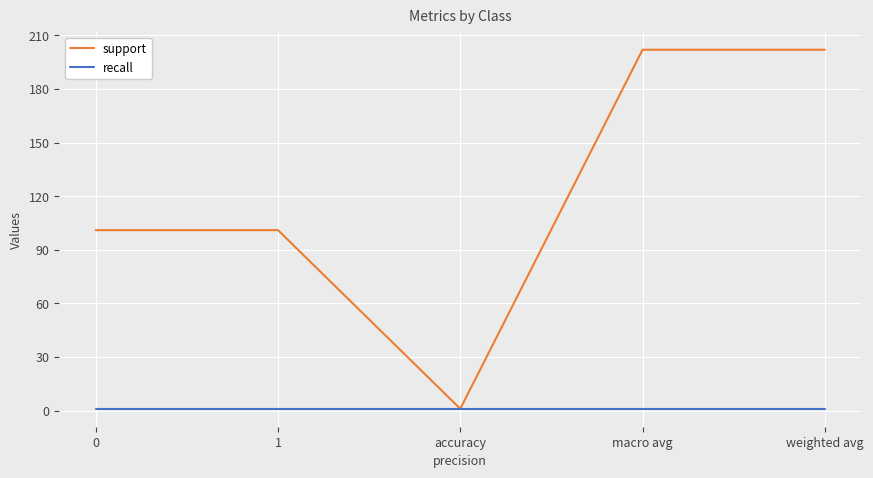

At which category does support reach its first local valley?

accuracy